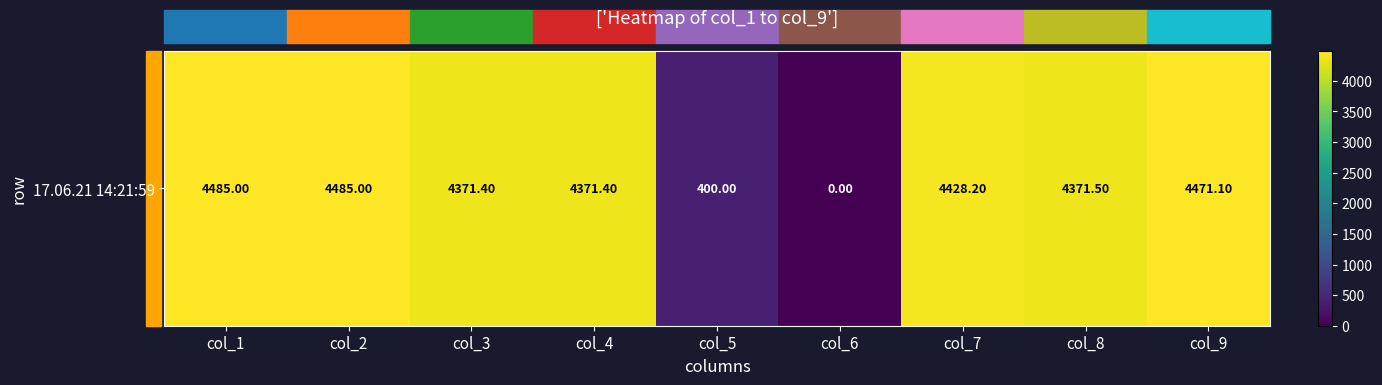

What is the maximum value shown in the chart?

4485.0